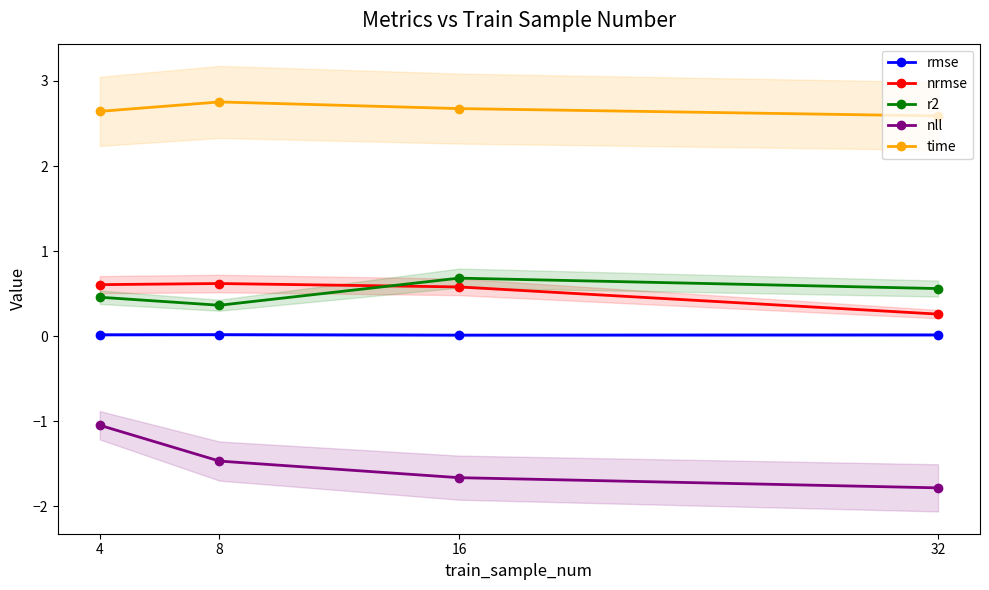

List the series in order of their peak value, lowest first.

nll, rmse, nrmse, r2, time